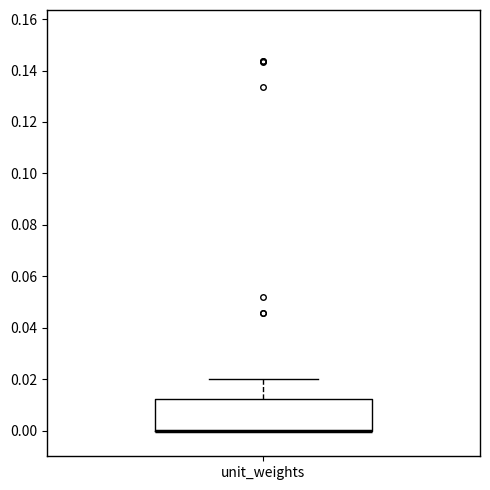

Read this box plot against the y-axis: the position of the median line, the range covered by the box, and the ends of both whiskers. The values are not printed on the chart, so give them approximately, as read against the axis.

median 0.000 (drawn on the box's lower edge), box 0.000 to 0.012, whiskers 0.000 to 0.020